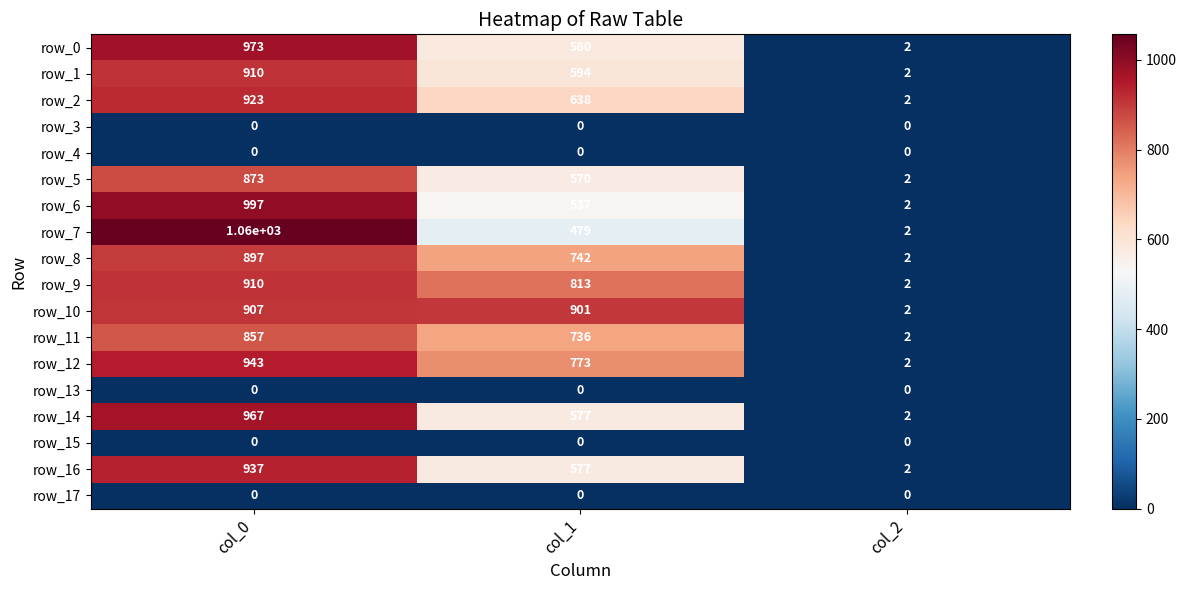

What is the total value across all series at col_2?

26